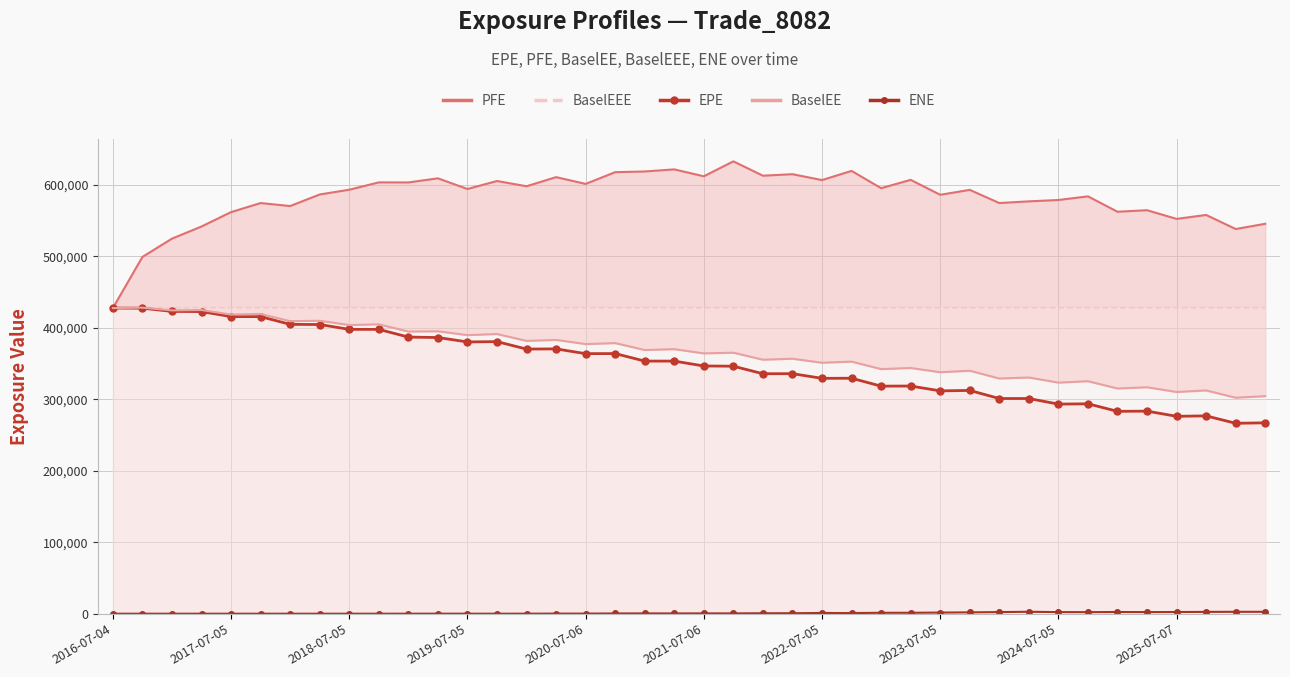

True or false: ENE and EPE intersect in this chart.

False